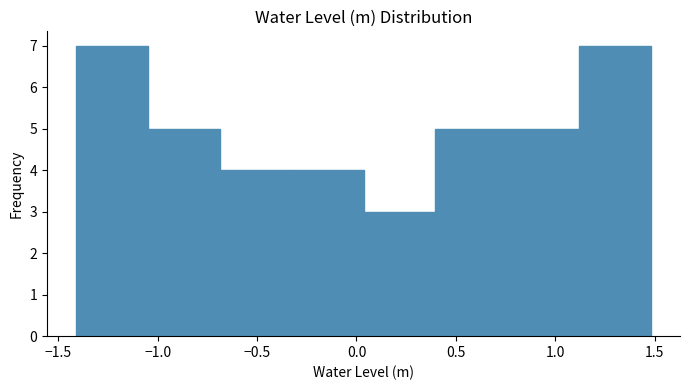

Reading left to right, transcribe this chart: for each bar, give the range it covers on the x-axis and its height. Neither the bar edges nor the heights are printed on the chart, so give them approximately, as read against the axes.

-1.40 to -1.05: 7
-1.05 to -0.70: 5
-0.70 to -0.35: 4
-0.35 to 0.05: 4
0.05 to 0.40: 3
0.40 to 0.75: 5
0.75 to 1.10: 5
1.10 to 1.50: 7